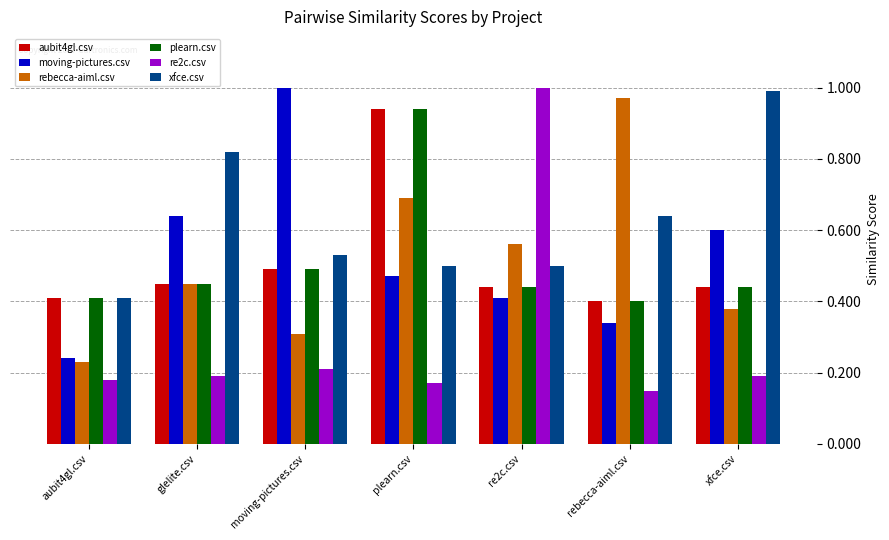

What is the sum of all plearn.csv values?

3.6